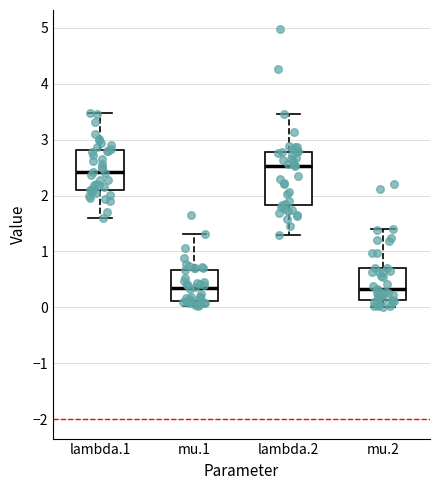

Comparing the boxes themselves (not the whiskers), which one is the tallest?

lambda.2